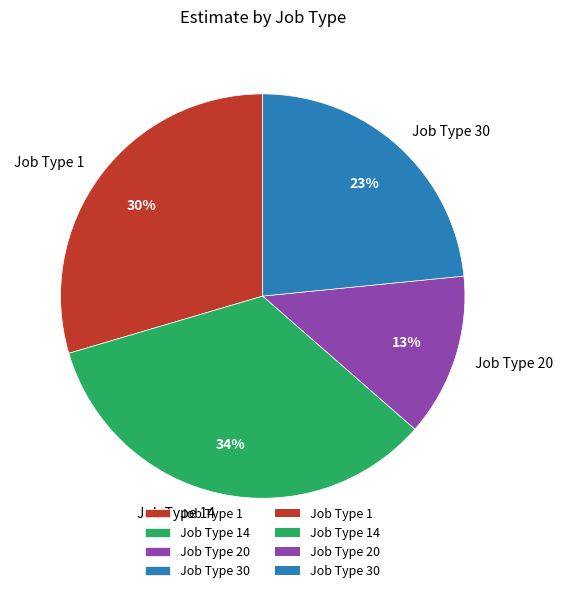

Does Job Type 20 account for over 50% of the chart?

No